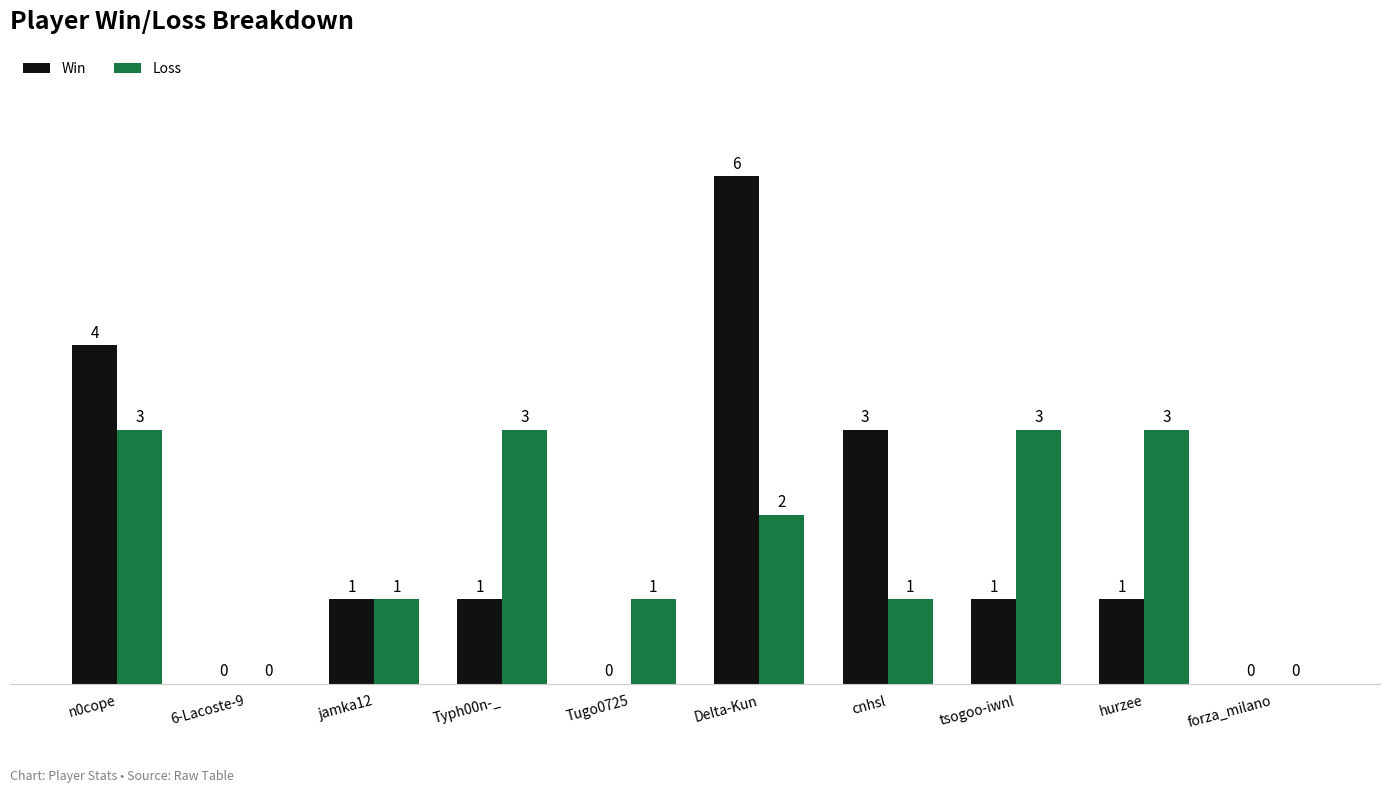

What is the spread (max minus min) of values at tsogoo-iwnl?

2